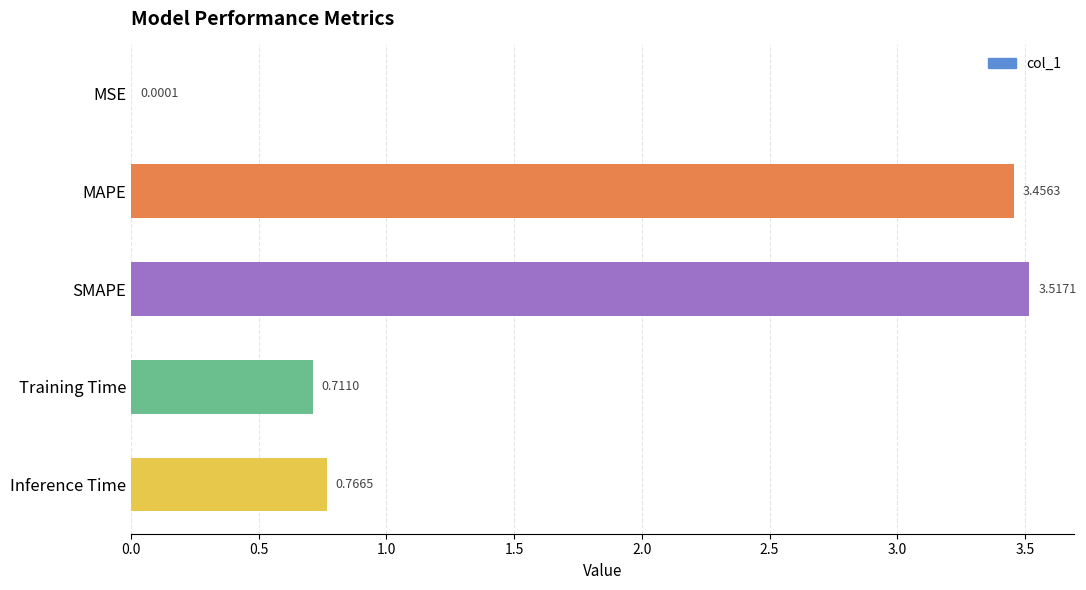

What is the change in value from MSE to MAPE?

+3.5